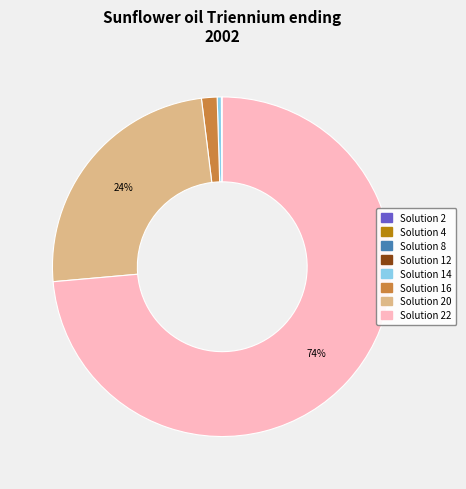

Does any single category account for the majority?

Yes